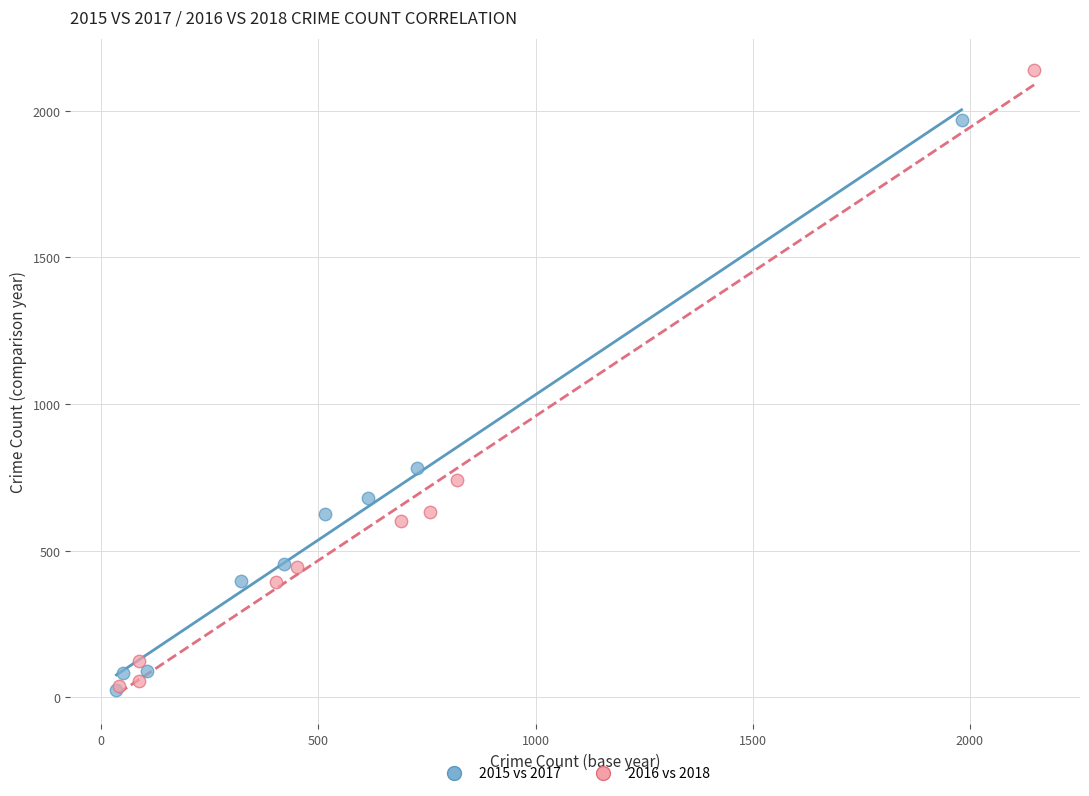

What are all the series names shown in the legend?

2015 vs 2017, 2016 vs 2018